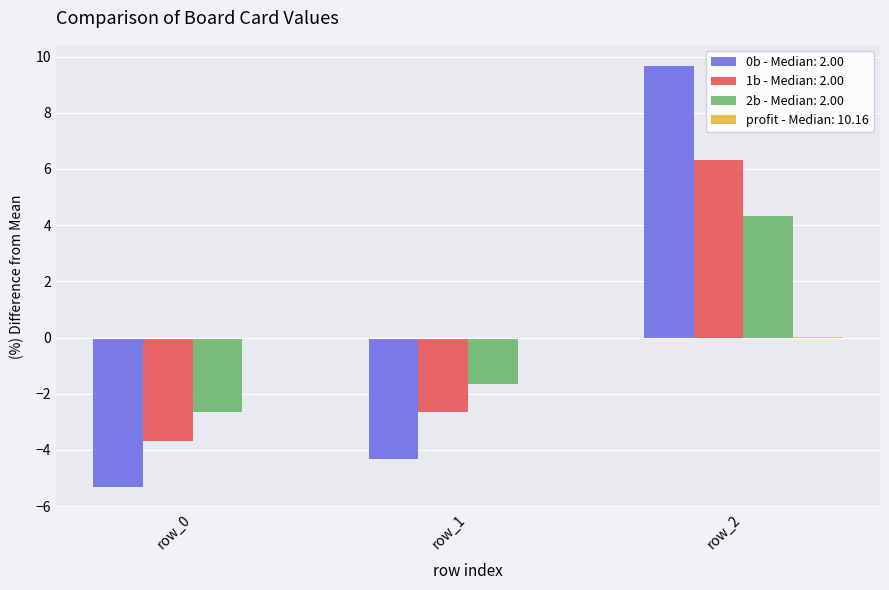

At which category is the sum across all series the highest?

row_2